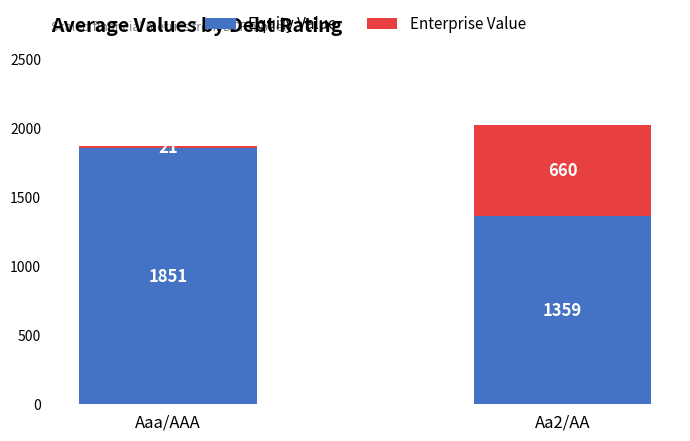

What is the maximum value for Equity Value?

1851.1